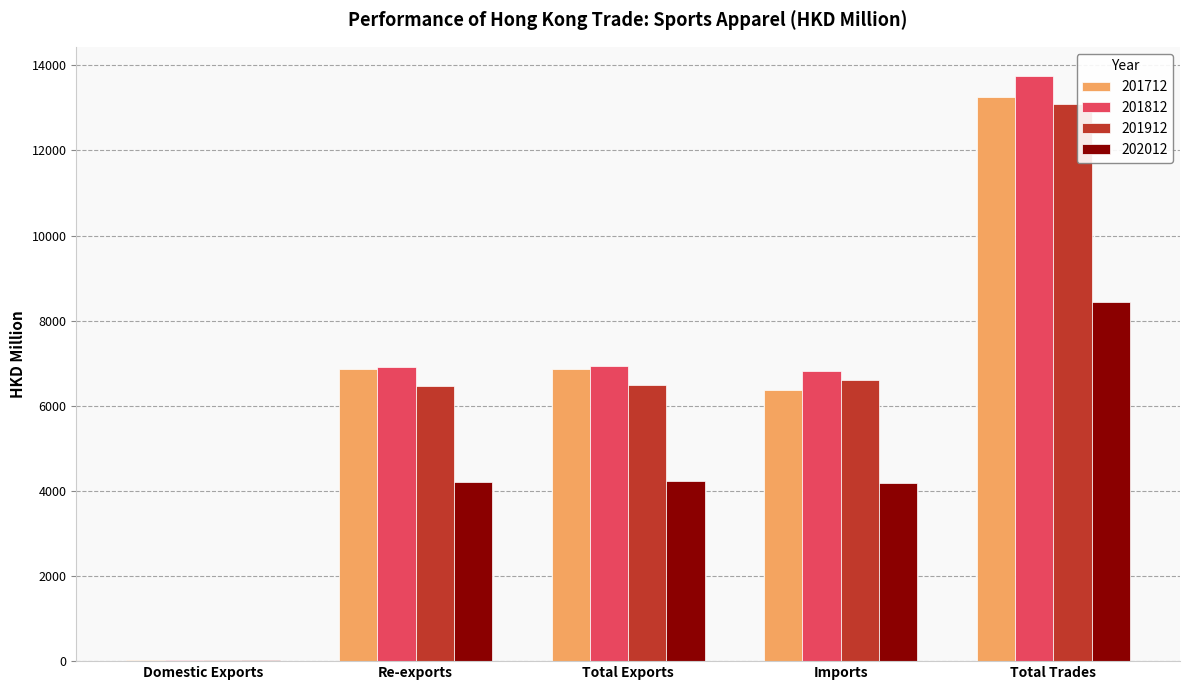

Which category has the highest value in the 201712 series?

Total Trades